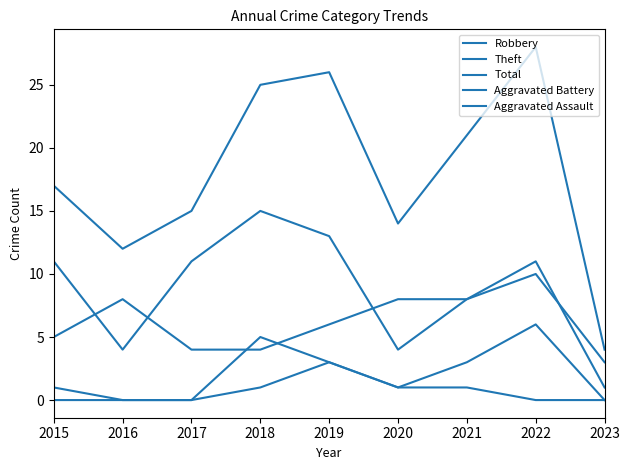

At which label does Total reach its peak?

2022